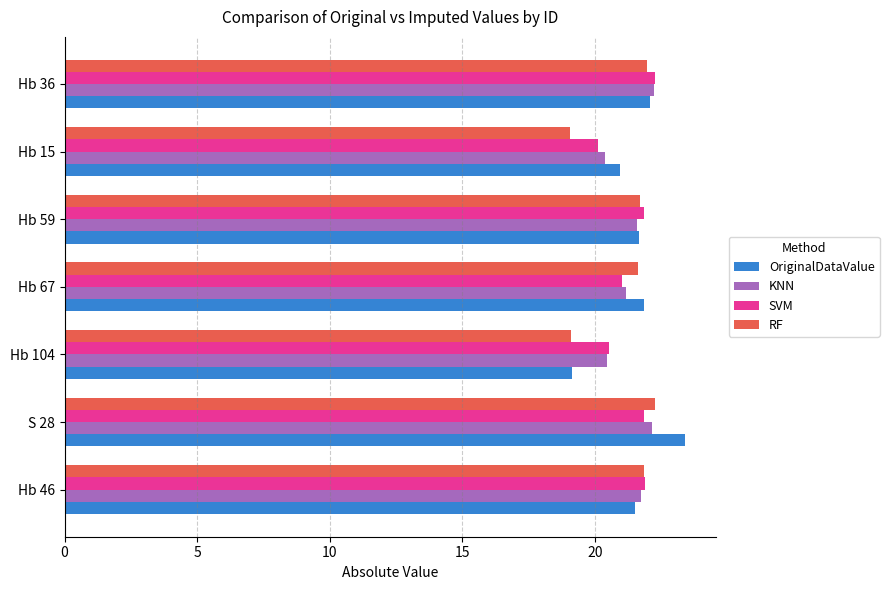

Is the value of KNN at Hb 104 greater than the value of RF at Hb 67?

No